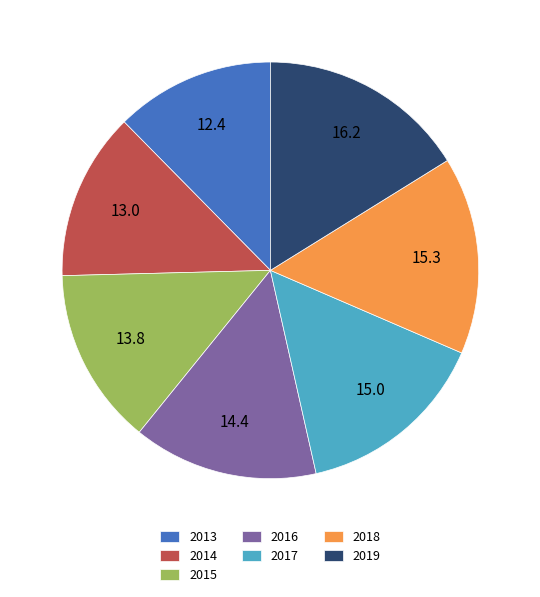

Does 2019 represent more than half of the total?

No